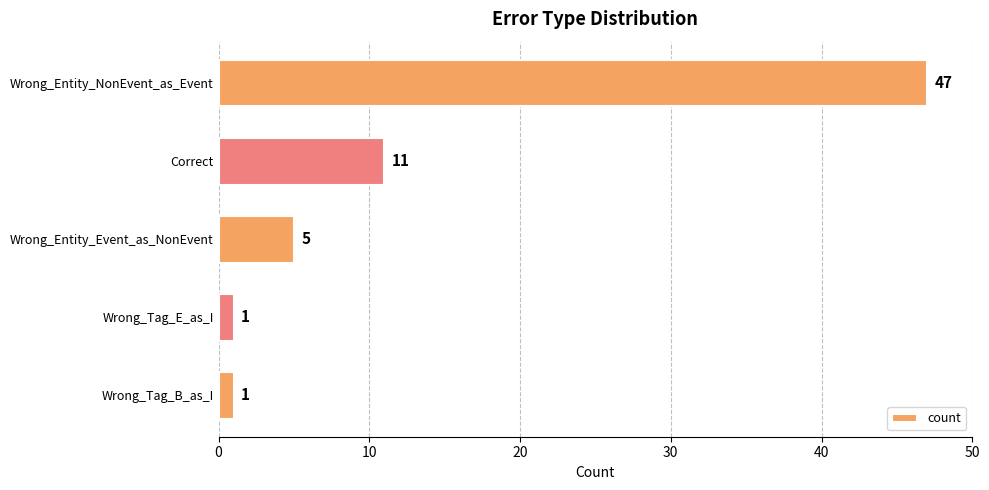

Is it true that the value at Wrong_Tag_E_as_I is 1?

True